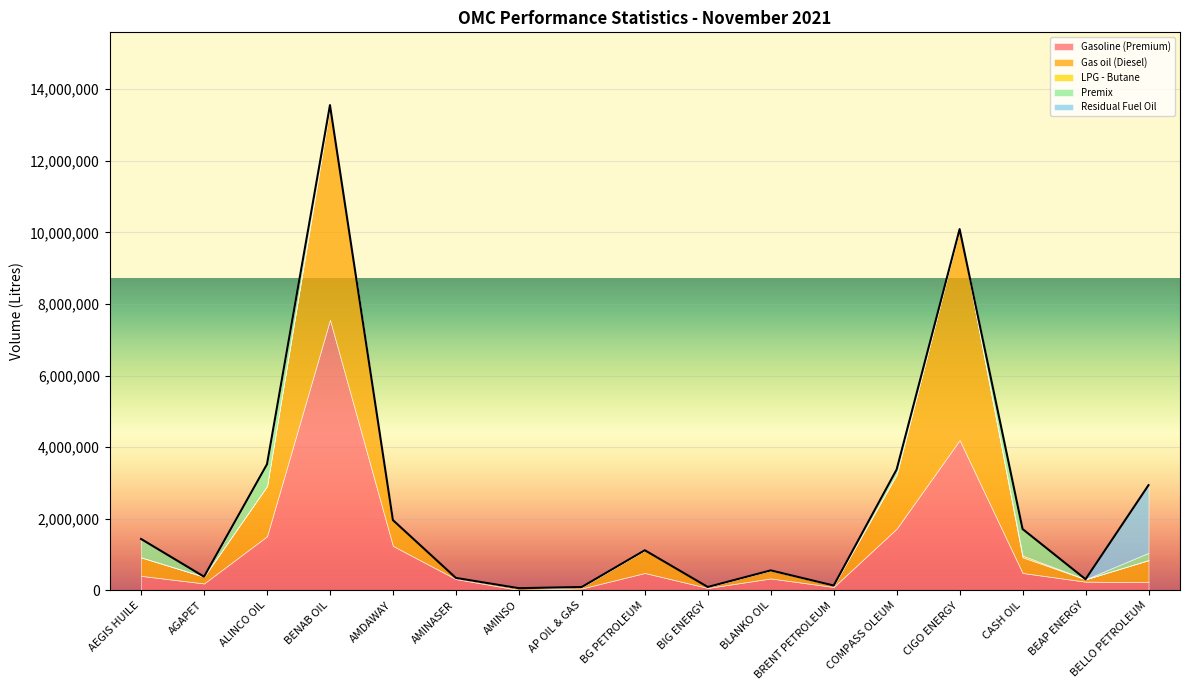

Between AEGIS HUILE and AGAPET, which series saw the biggest shift?

Premix